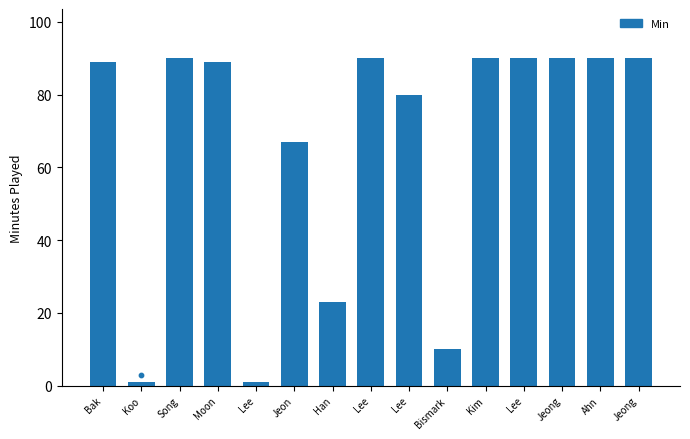

What is the change in value from Bak to Lee?

+1